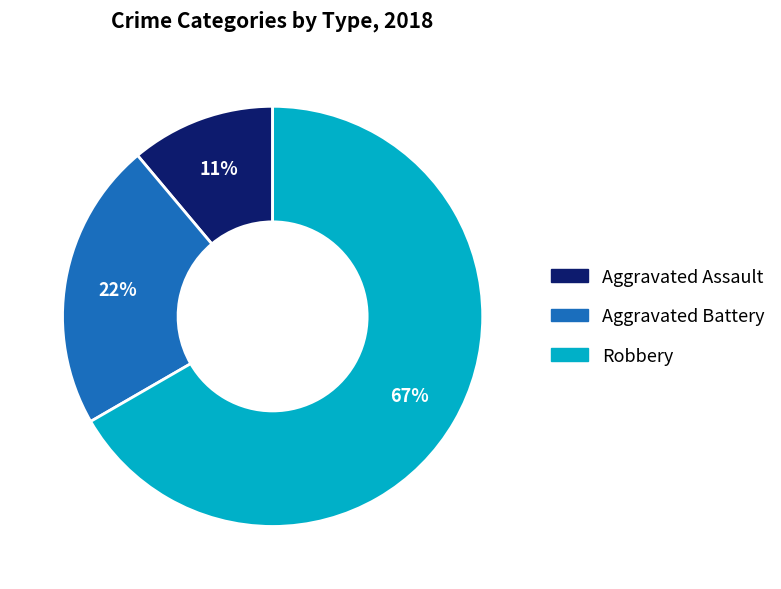

Do Aggravated Assault and Robbery together represent more than half of the pie?

Yes